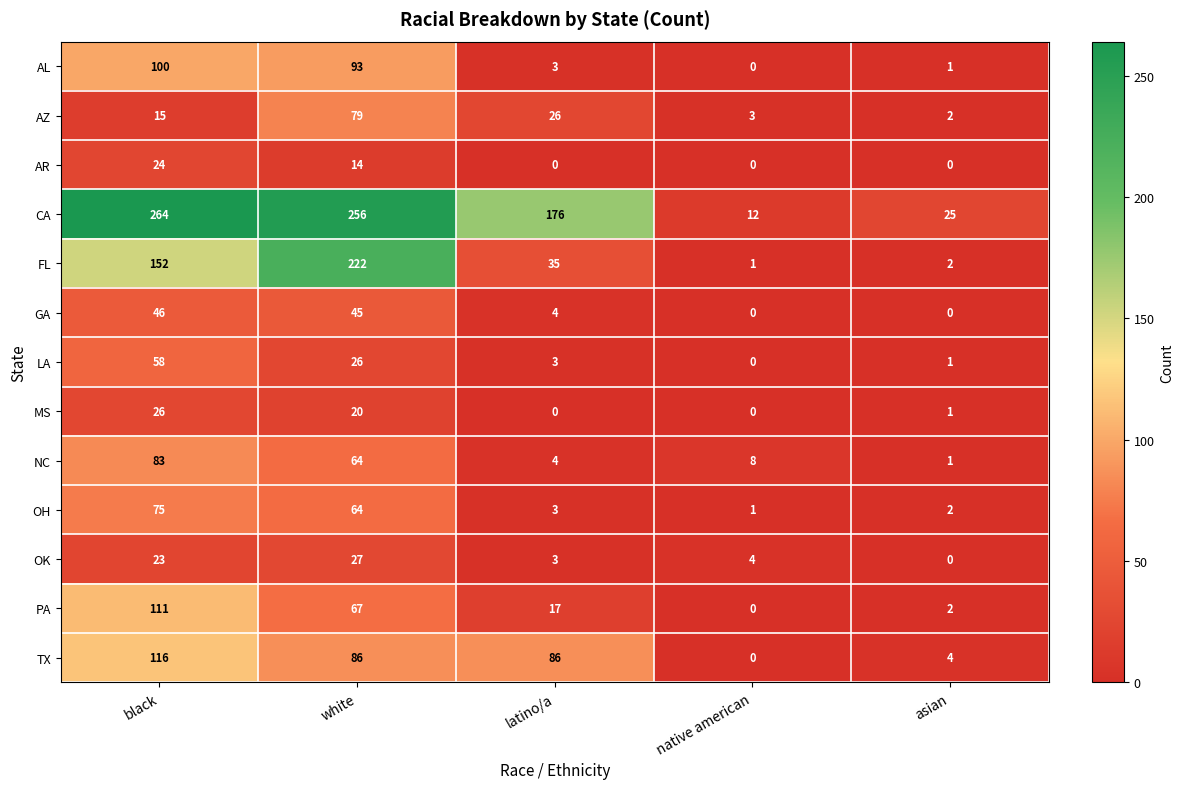

True or false: OK has a value of 27 at white.

True